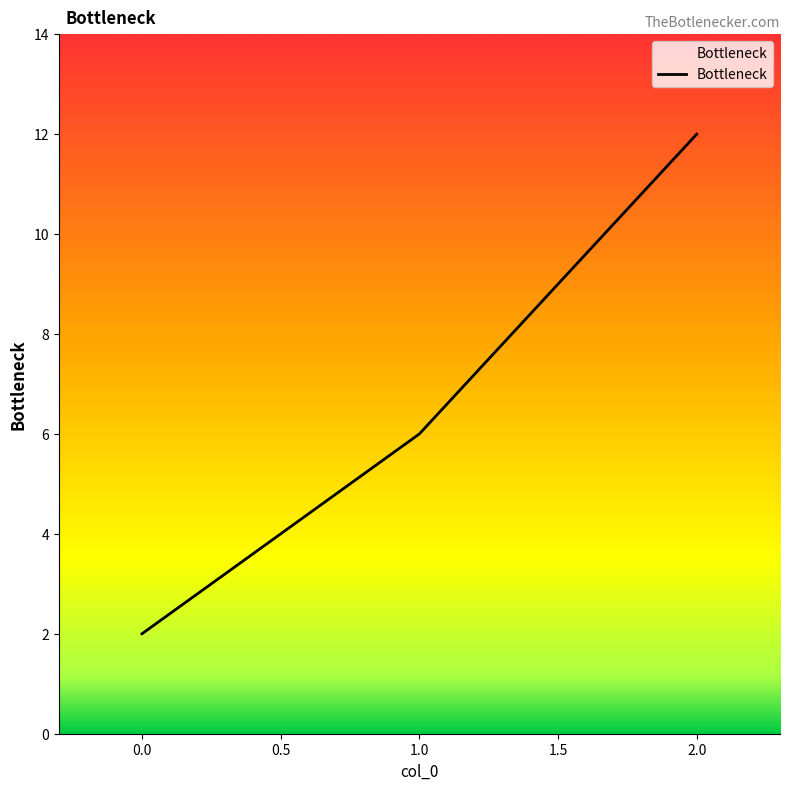

Reading left to right, list all the values displayed in this chart.

2	6	12